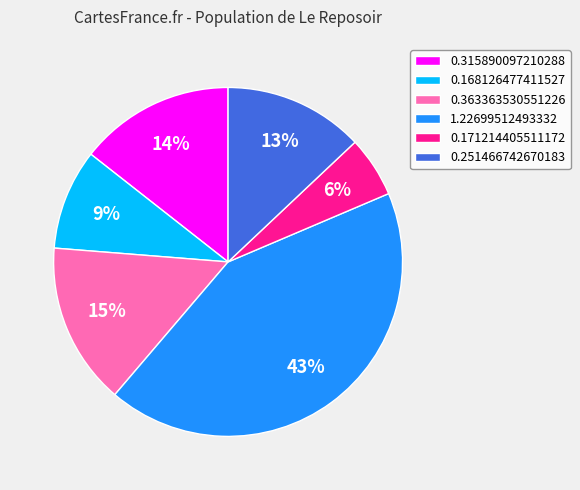

Rank the categories by value from lowest to highest.

0.171214405511172, 0.168126477411527, 0.251466742670183, 0.315890097210288, 0.363363530551226, 1.22699512493332